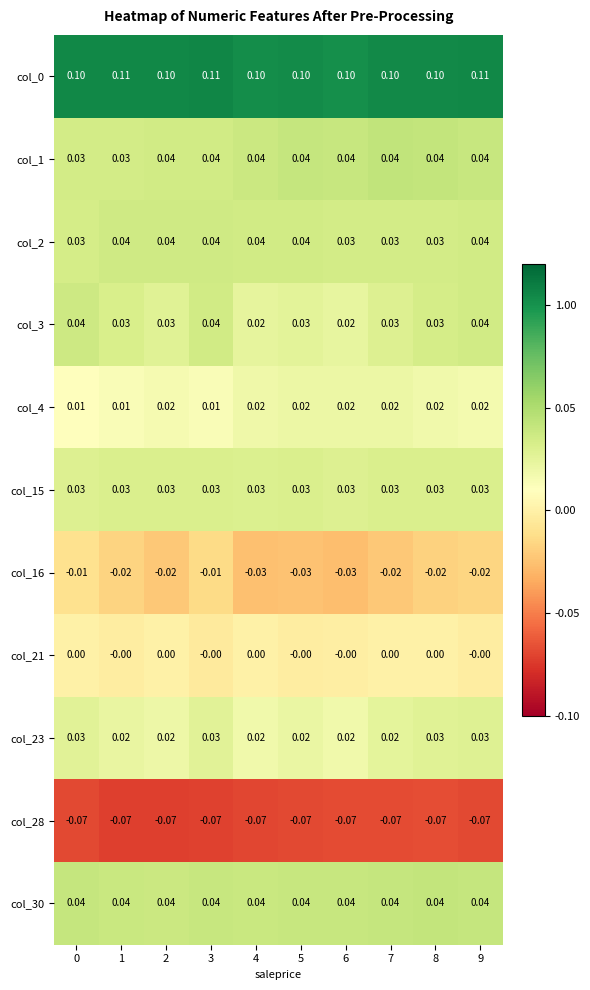

What is the difference between the highest and lowest values at 9?

0.2